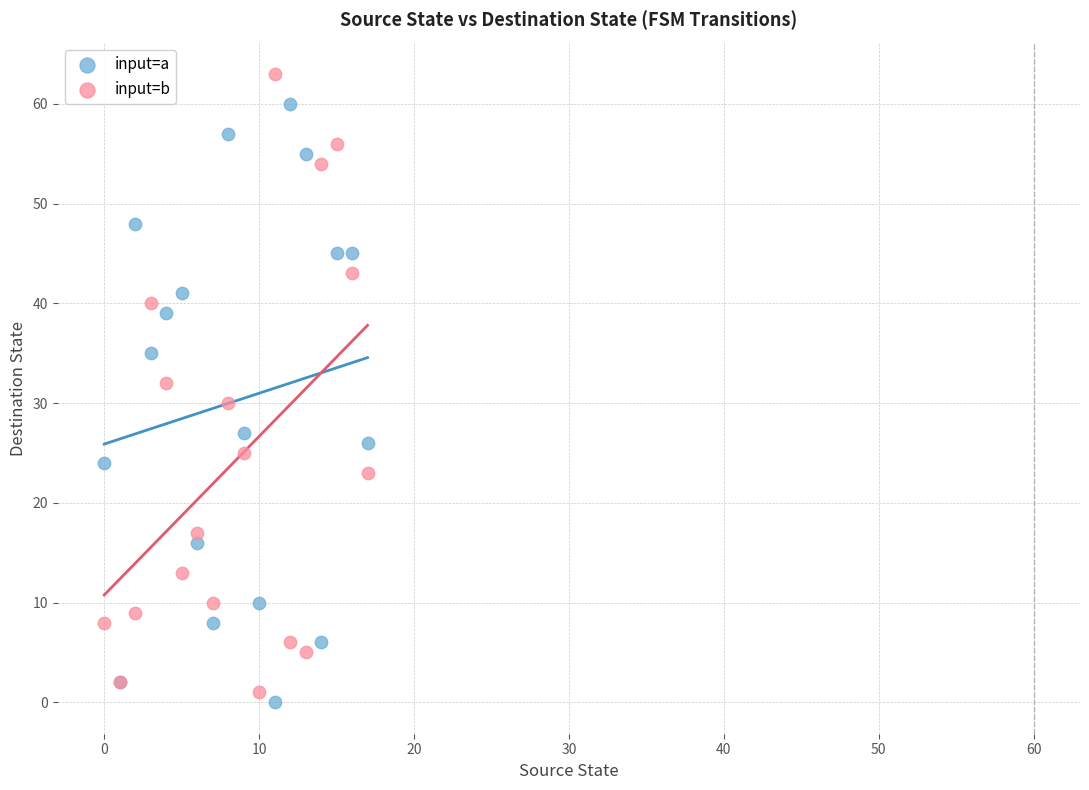

Which series has the largest Y range (max minus min)?

input=b